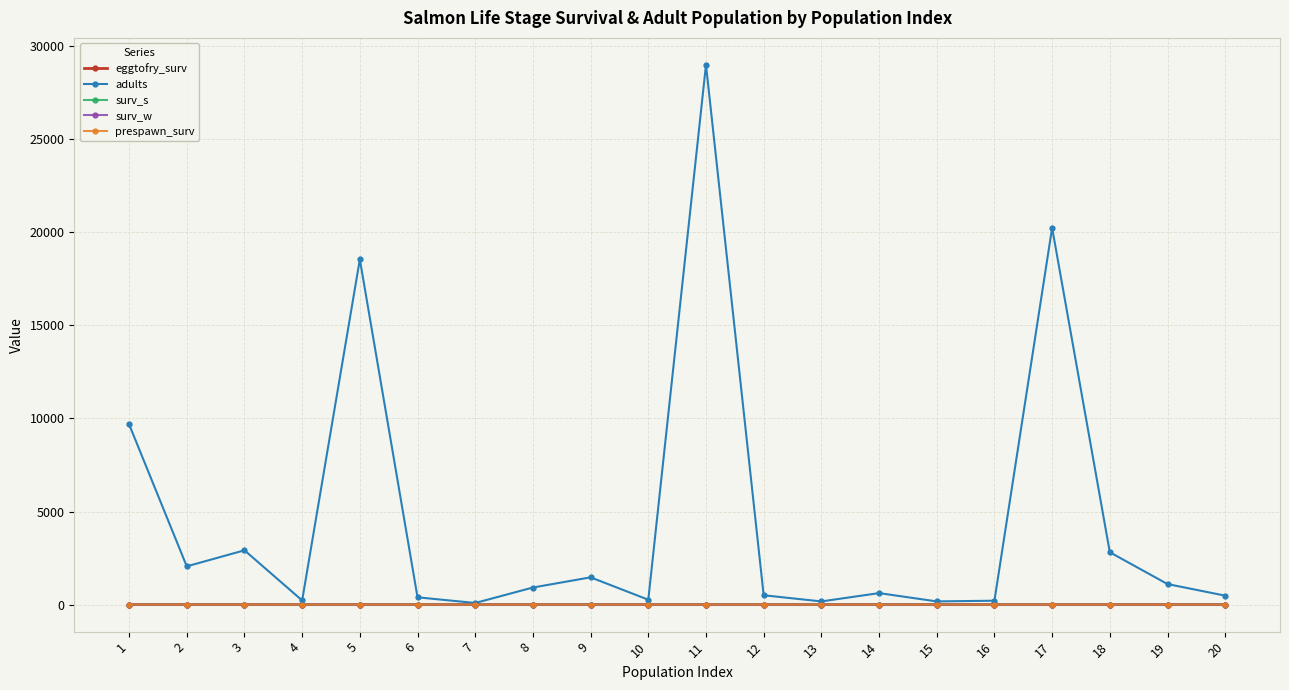

What is the difference between the second highest and second lowest values in the eggtofry_surv series?

0.2